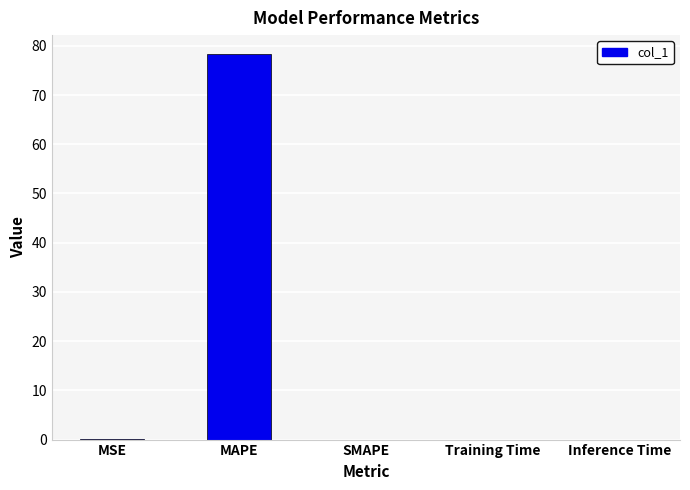

What is the average value?

15.7